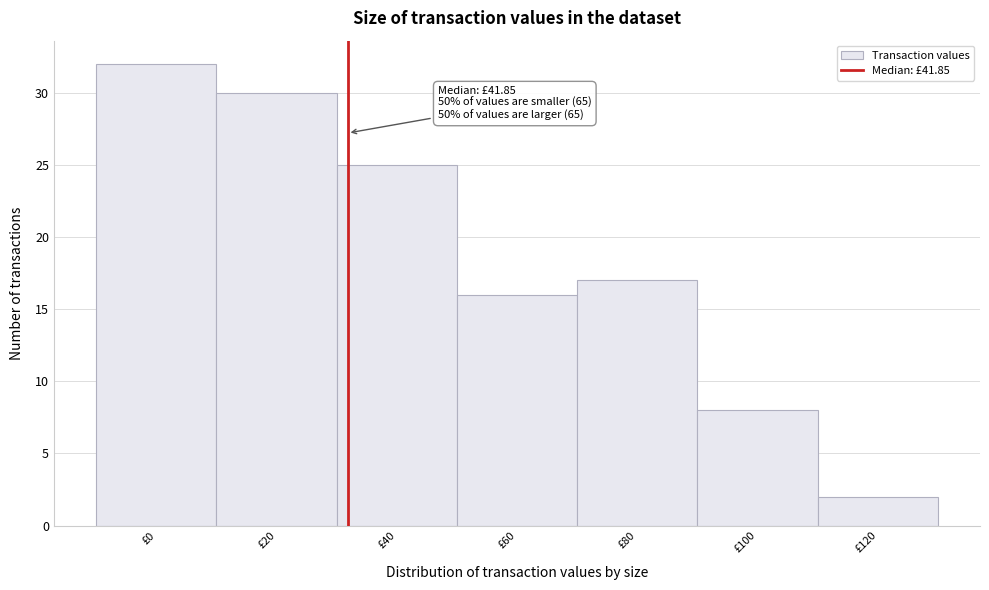

Reading left to right, transcribe all the data shown in this chart.

£0=32	£20=30	£40=25	£60=16	£80=17	£100=8	£120=2